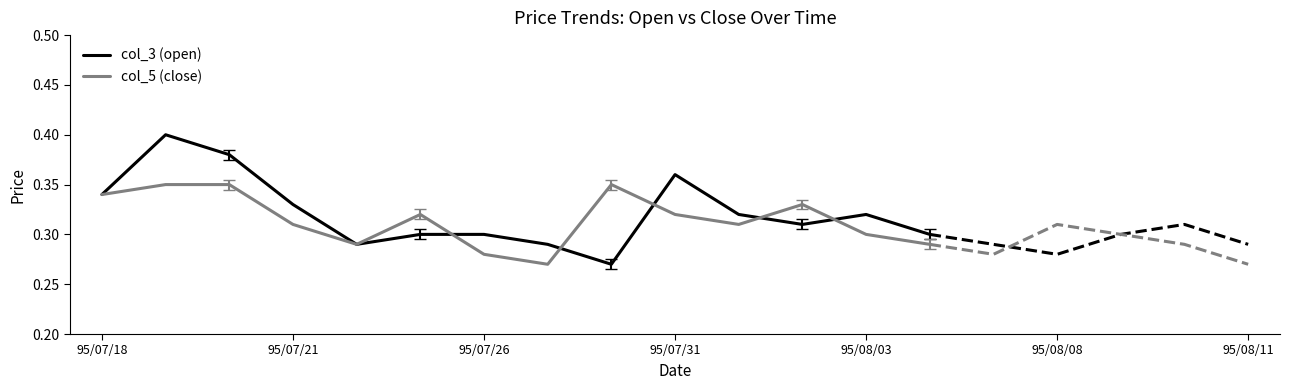

True or false: col_3 (open) has a value of 0.3 at 95/08/03.

True